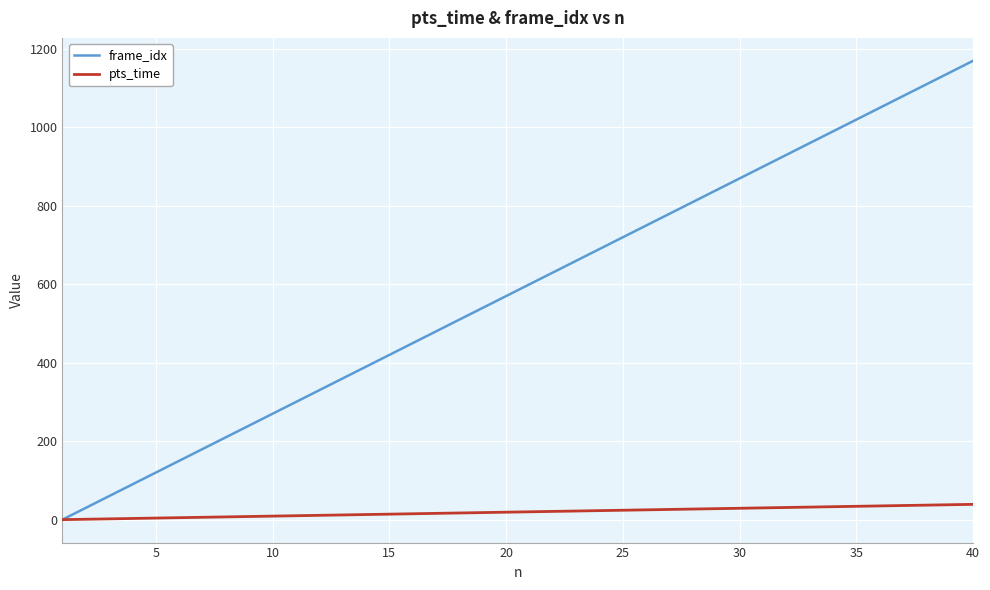

Which series has the largest total across all categories?

frame_idx